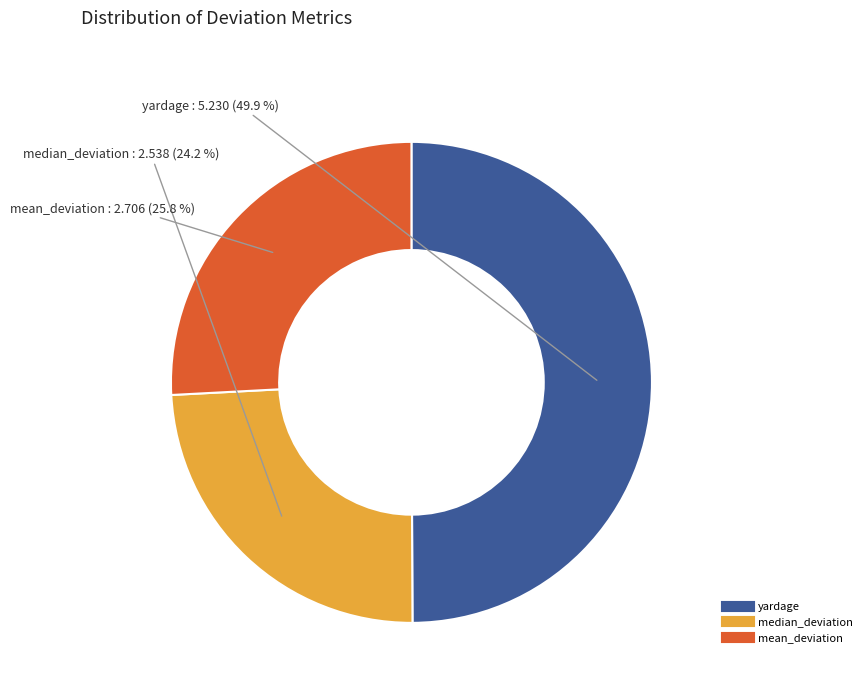

What percentage is the mean_deviation slice, to the nearest percent?

26%